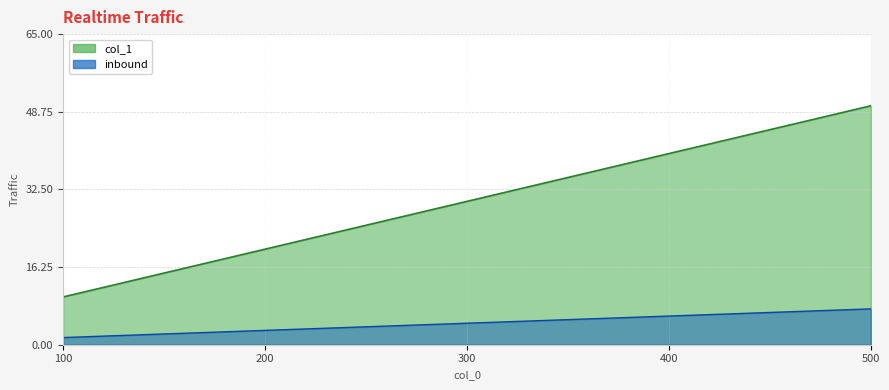

How many lines are shown in the chart?

1